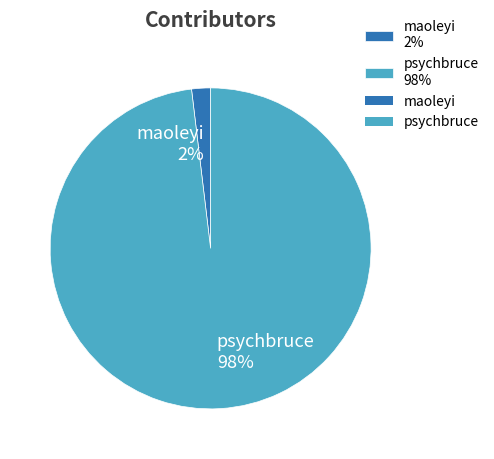

Rank the categories by value from lowest to highest.

maoleyi, psychbruce